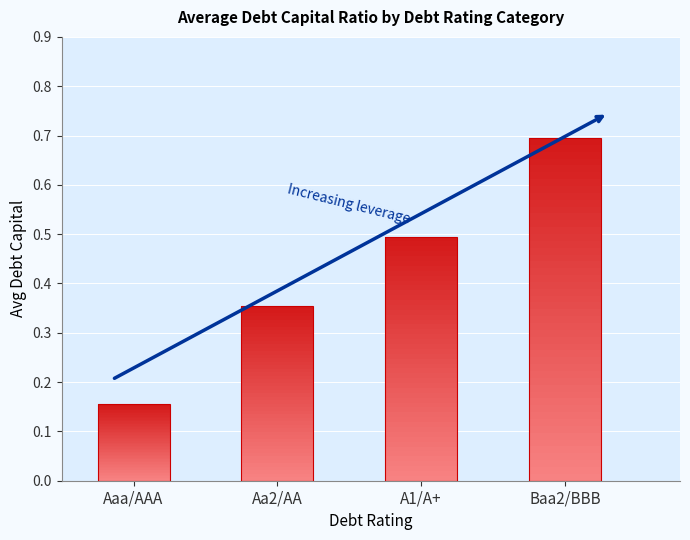

Which category has the lowest value across all series?

Aaa/AAA